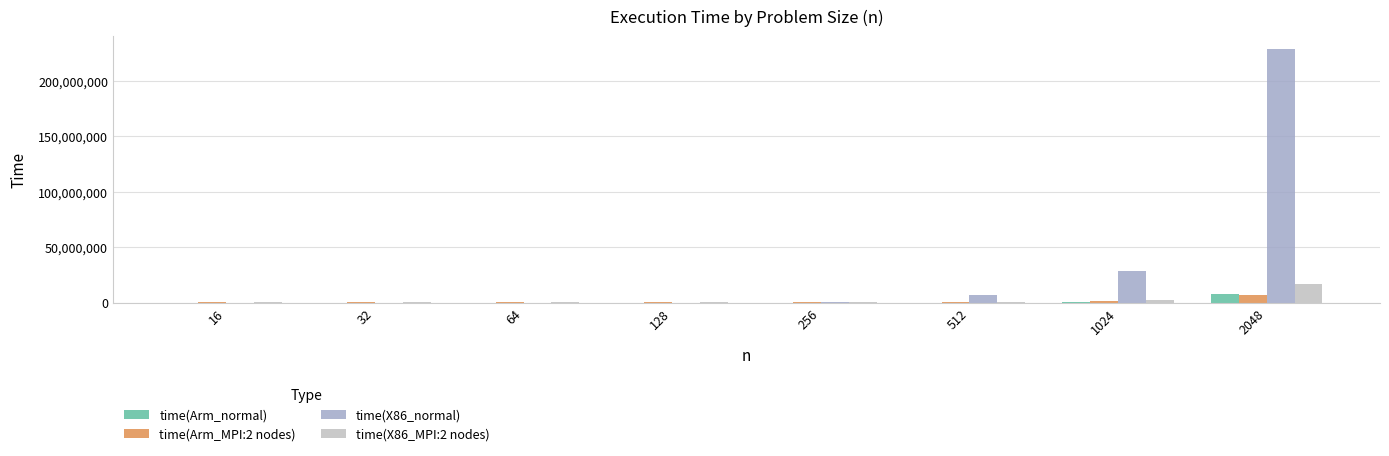

Does the chart contain stacked bars?

No